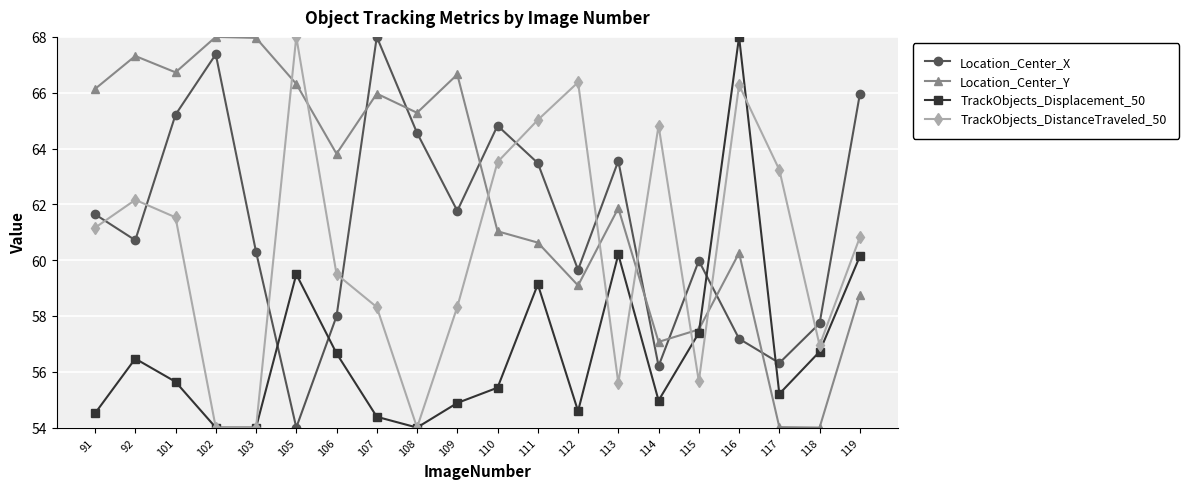

Between which two adjacent categories do Location_Center_X and TrackObjects_Displacement_50 first intersect?

103 and 105